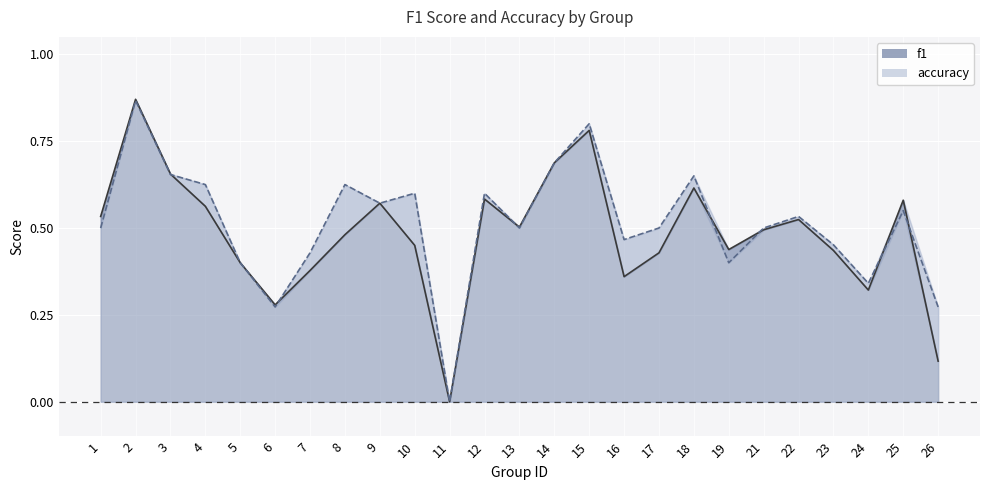

What are all the series names shown in the legend?

f1, accuracy